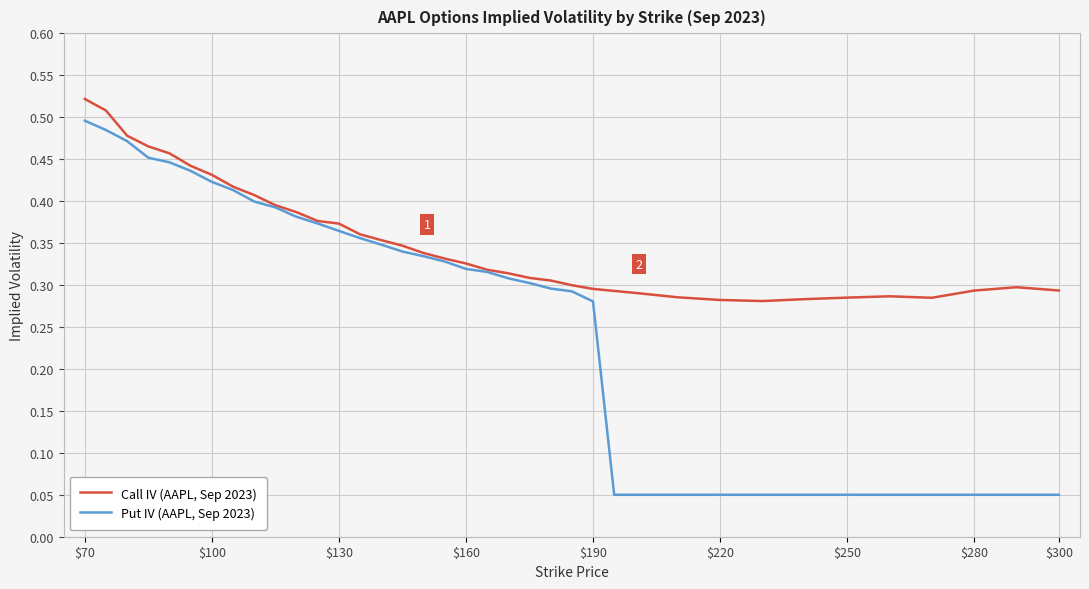

Which series has the largest total across all categories?

Call IV (AAPL, Sep 2023)